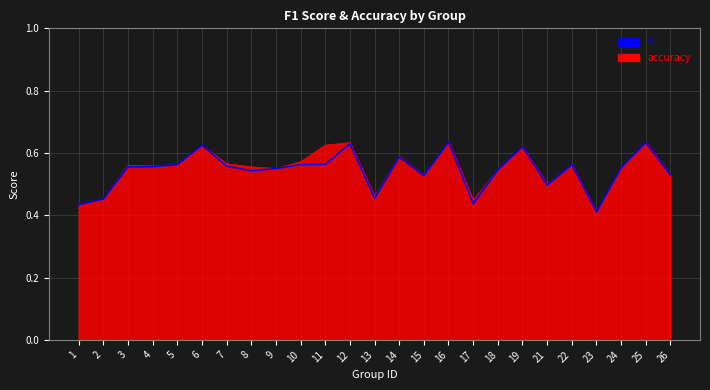

At which label does accuracy reach its minimum?

23